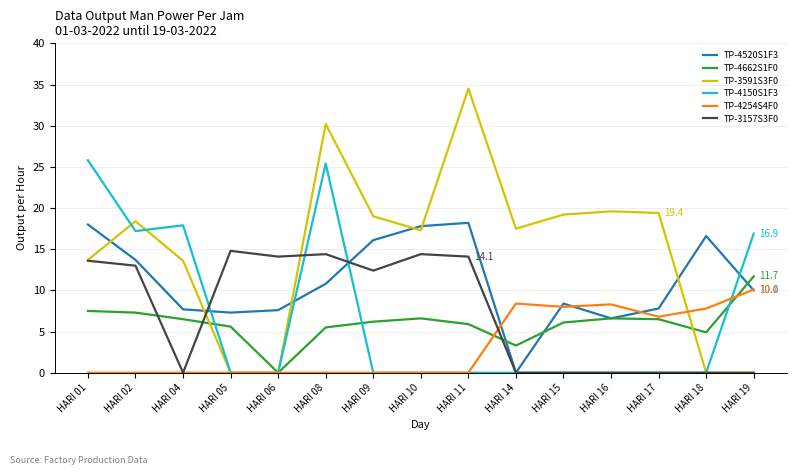

What is the difference between the highest and lowest values at HARI 18?

16.6